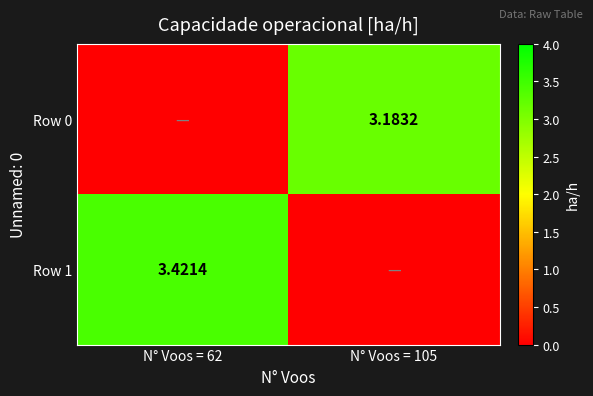

List the labels in order of Row 1 value, smallest first.

N° Voos = 105, N° Voos = 62